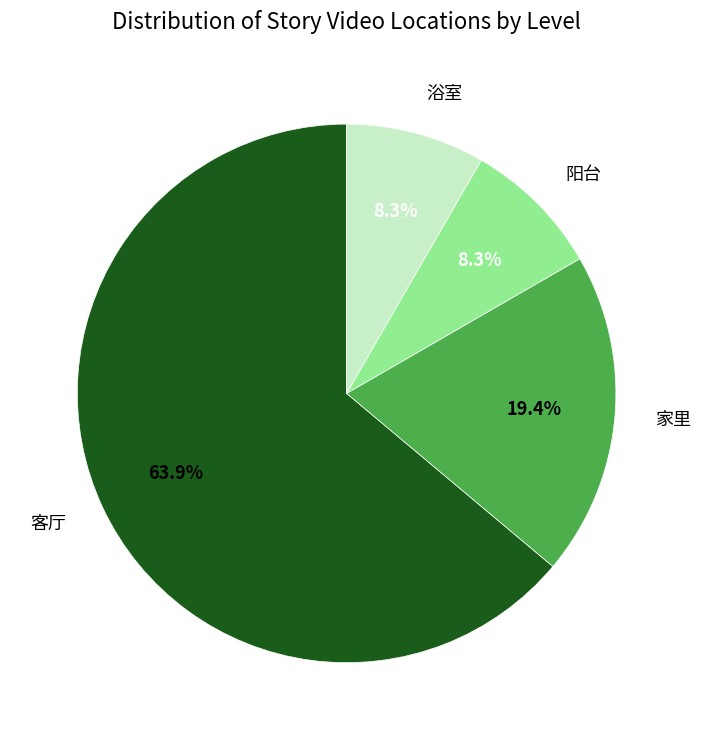

Is there a majority slice in this chart?

Yes